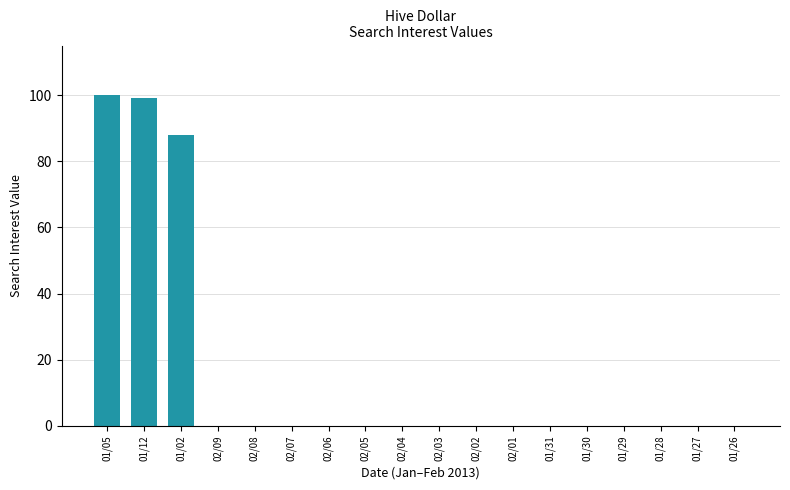

Between 02/04 and 01/02, which is larger?

01/02